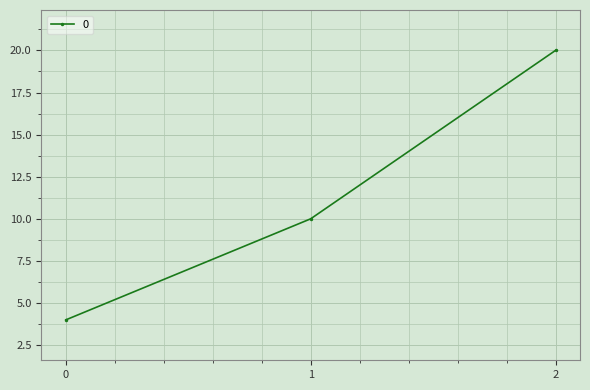

Reading left to right, what are all the values shown in this chart?

4	10	20